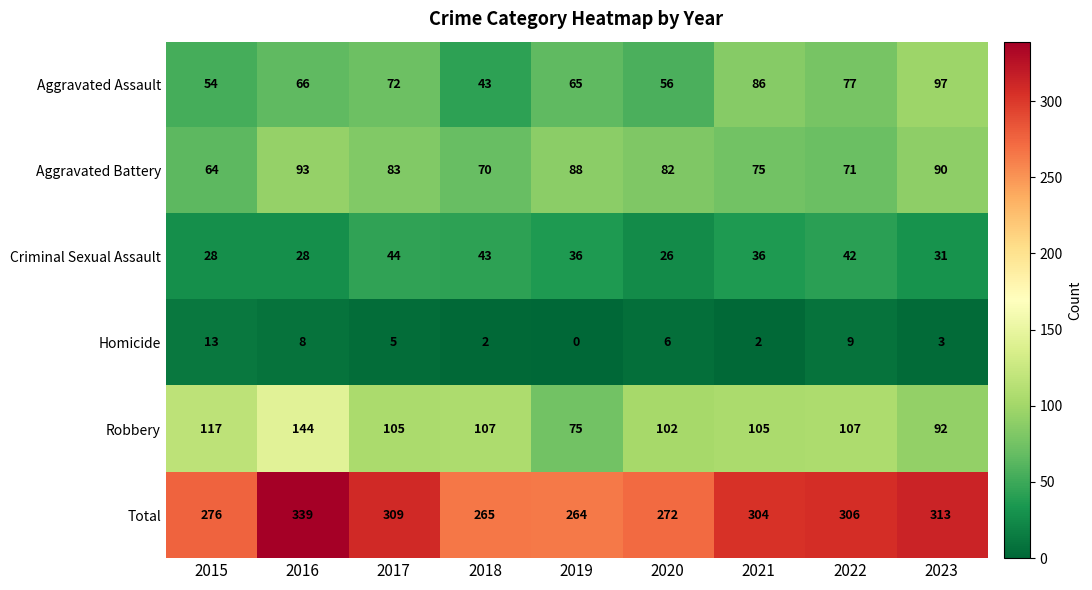

What is the difference between the maximum and minimum values in the Total series?

75